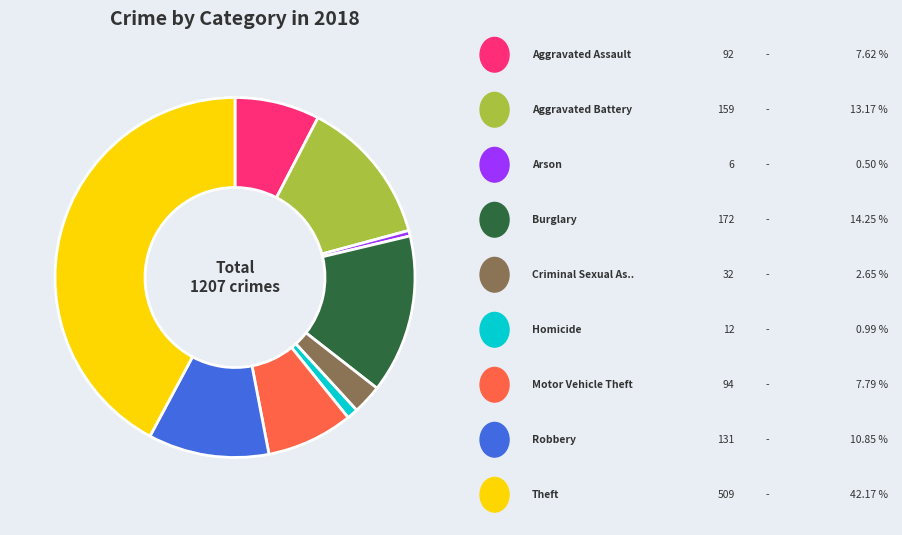

How many slices are in this pie chart?

9